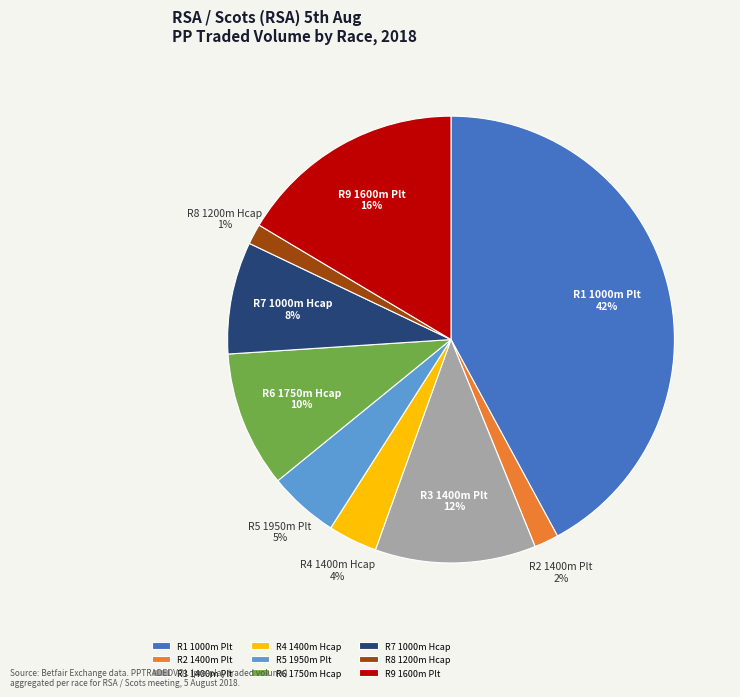

What percentage is the R4 1400m Hcap slice, to the nearest percent?

4%